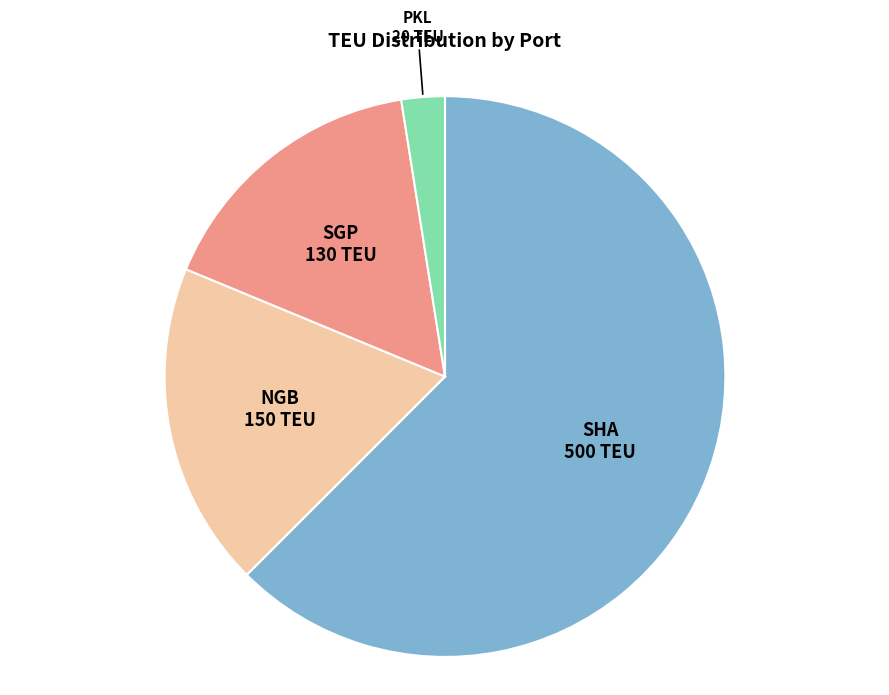

The NGB slice represents 11% of the pie. True or false?

False